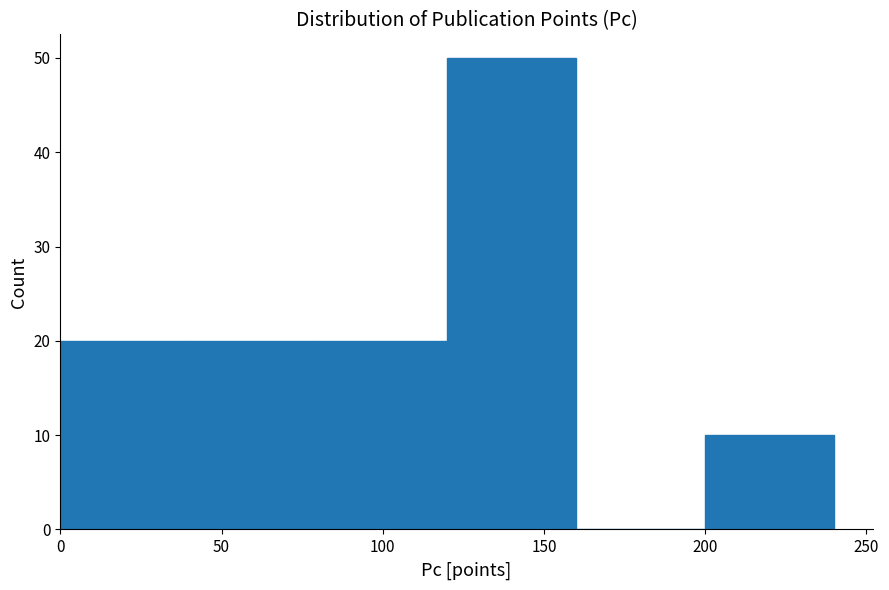

Over which range of the x-axis is the bar tallest?

120 to 160